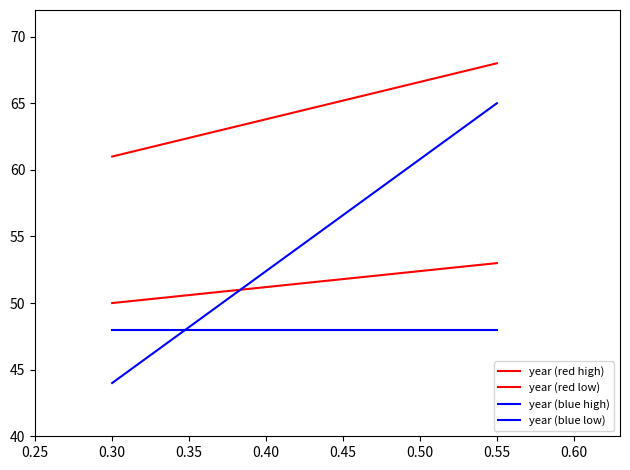

How many data points does each series have?

2